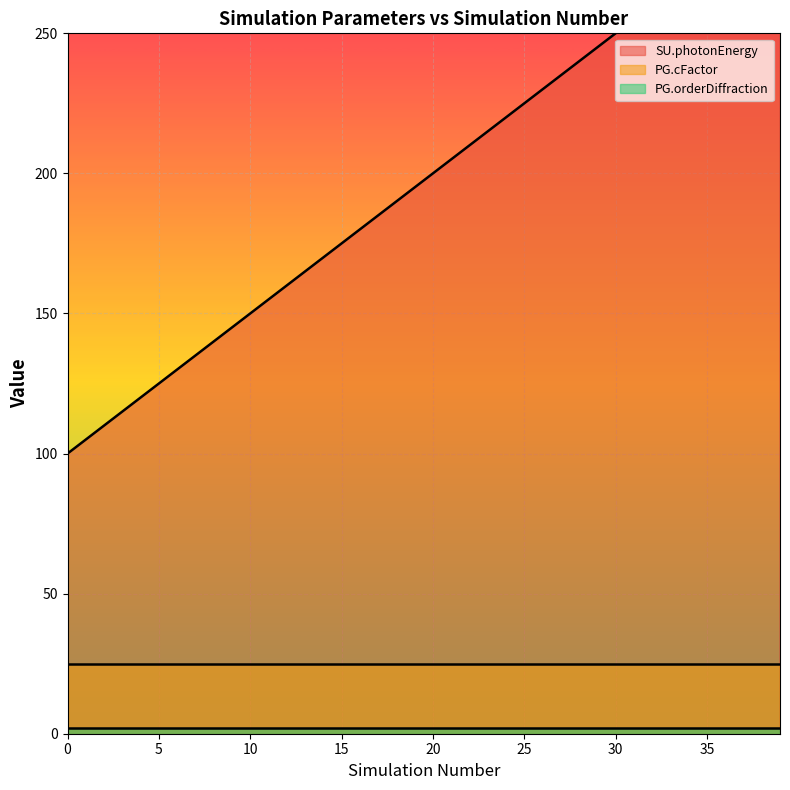

Is the value of PG.orderDiffraction at 26 greater than the value of SU.photonEnergy at 27?

No